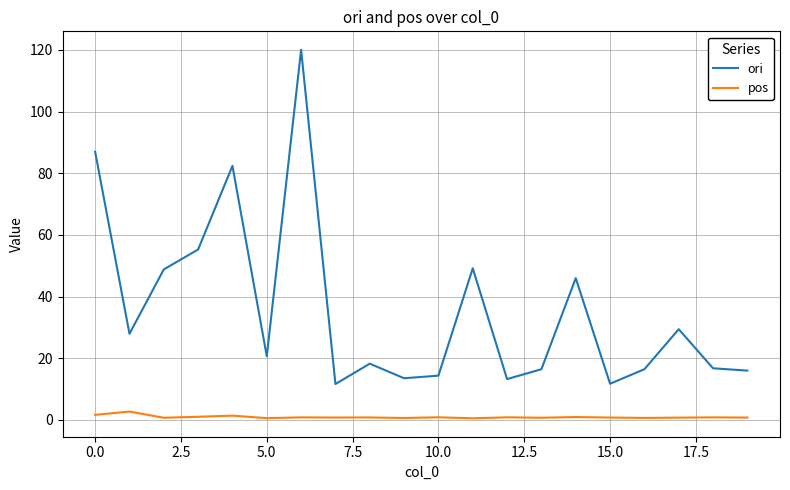

In pos, how many points are lower than both neighbors (excluding endpoints)?

7